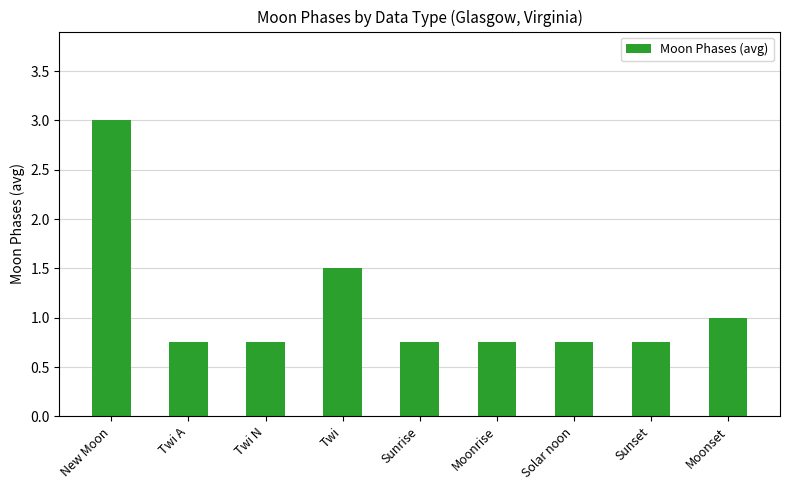

What is the value of the 9th bar from the left?

1.0